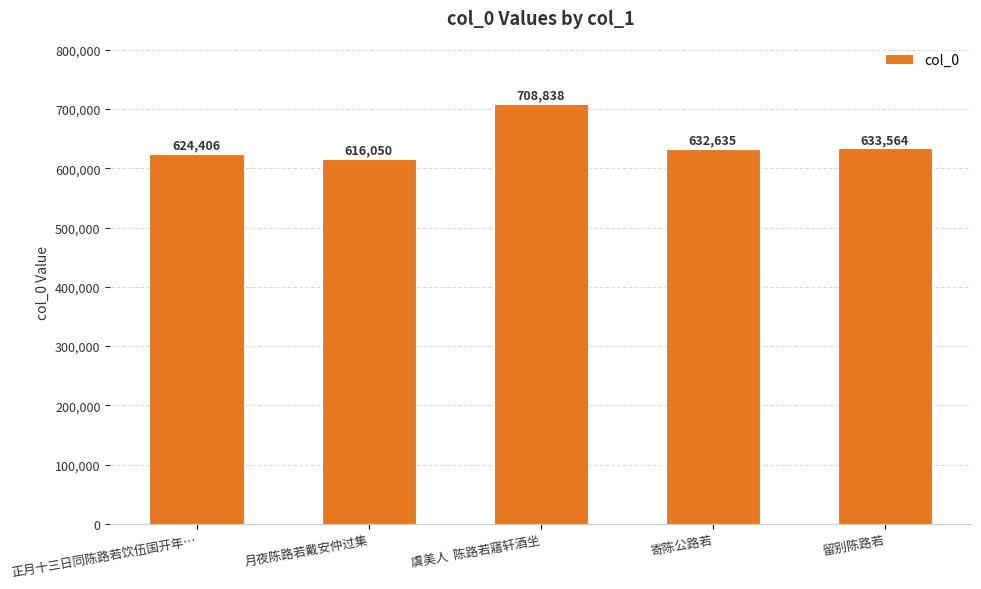

The value at 月夜陈路若戴安仲过集 is 616050. True or false?

True